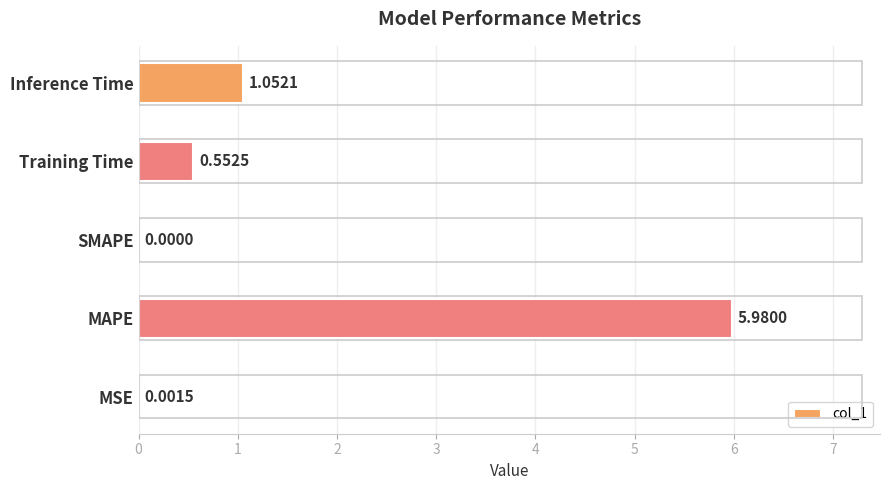

Where is the data nearest to the value 2?

Inference Time